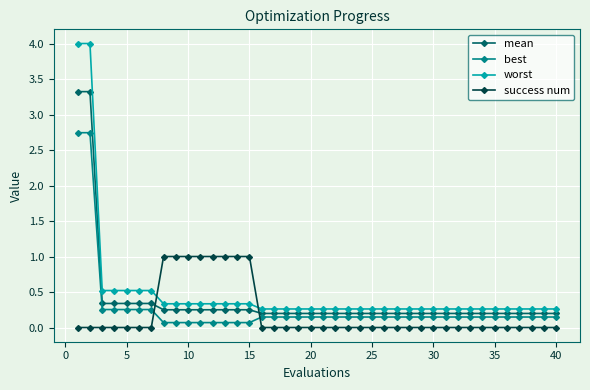

What is the difference between the maximum and minimum values in the worst series?

3.7